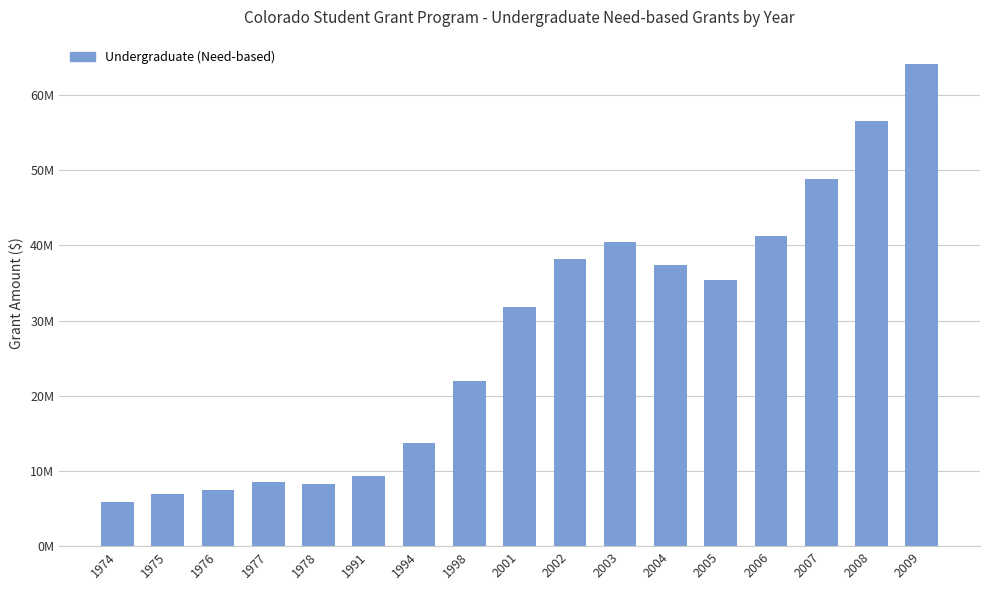

Reading left to right, extract all data points from this chart.

1974=5875104	1975=6992000	1976=7531000	1977=8521000	1978=8245000	1991=9383000	1994=13693000	1998=21952619	2001=31847344	2002=38197428	2003=40513838	2004=37396521	2005=35366355	2006=41283559	2007=48799944	2008=56603860	2009=64166639